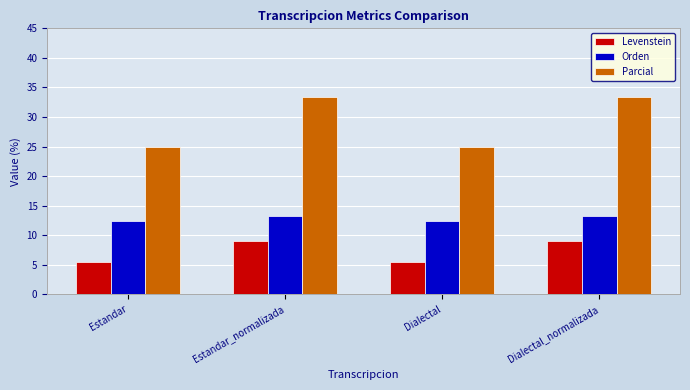

What is the minimum value for Parcial?

25.0